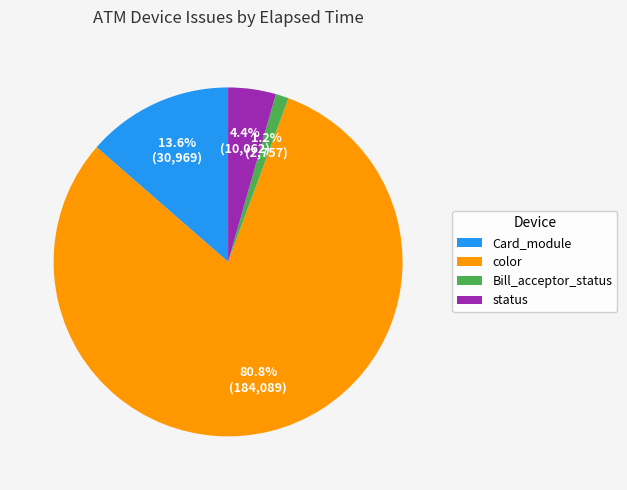

Is it true that status is 15% of the pie?

False